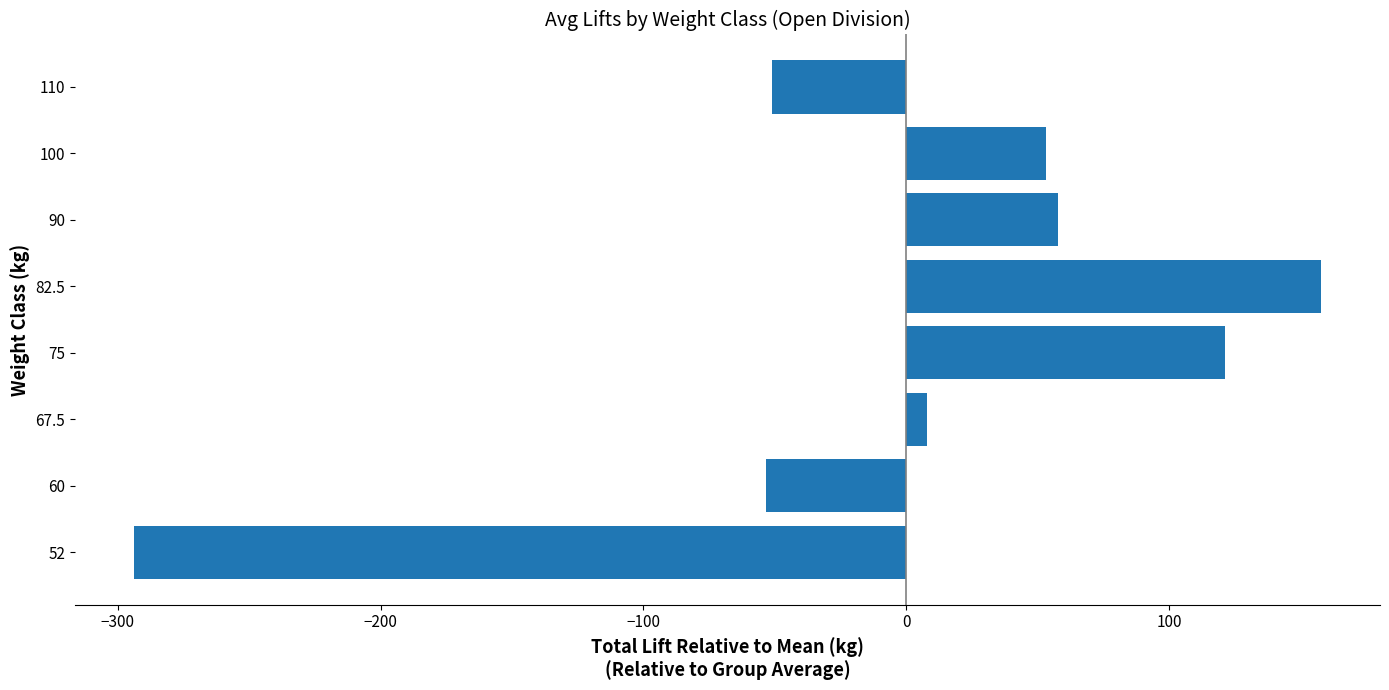

What is the ratio of the value at 75 to the value at 90?

2.1